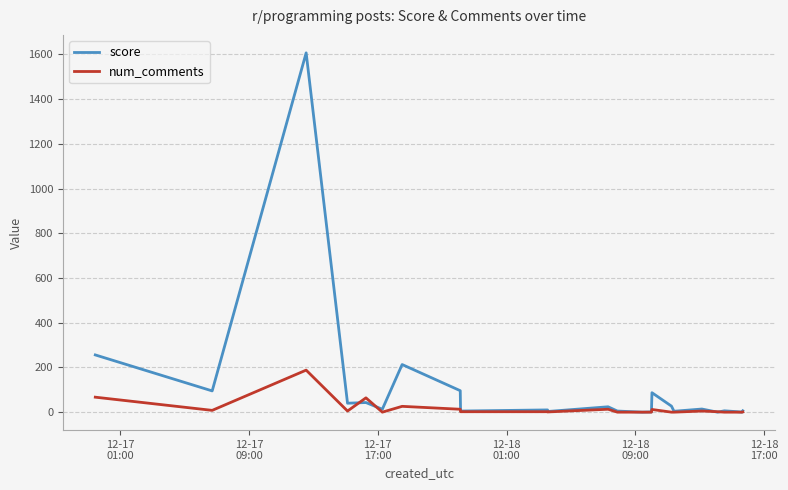

Does the chart display data point markers on the line(s)?

No